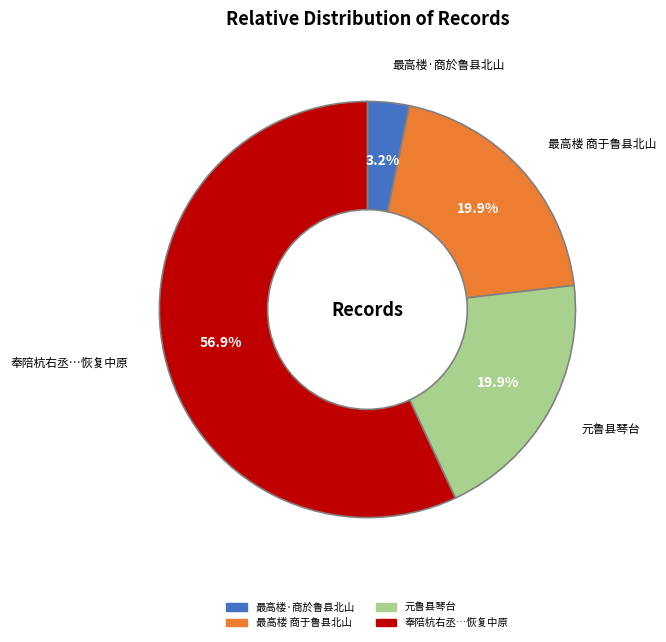

How many slices are in this pie chart?

4